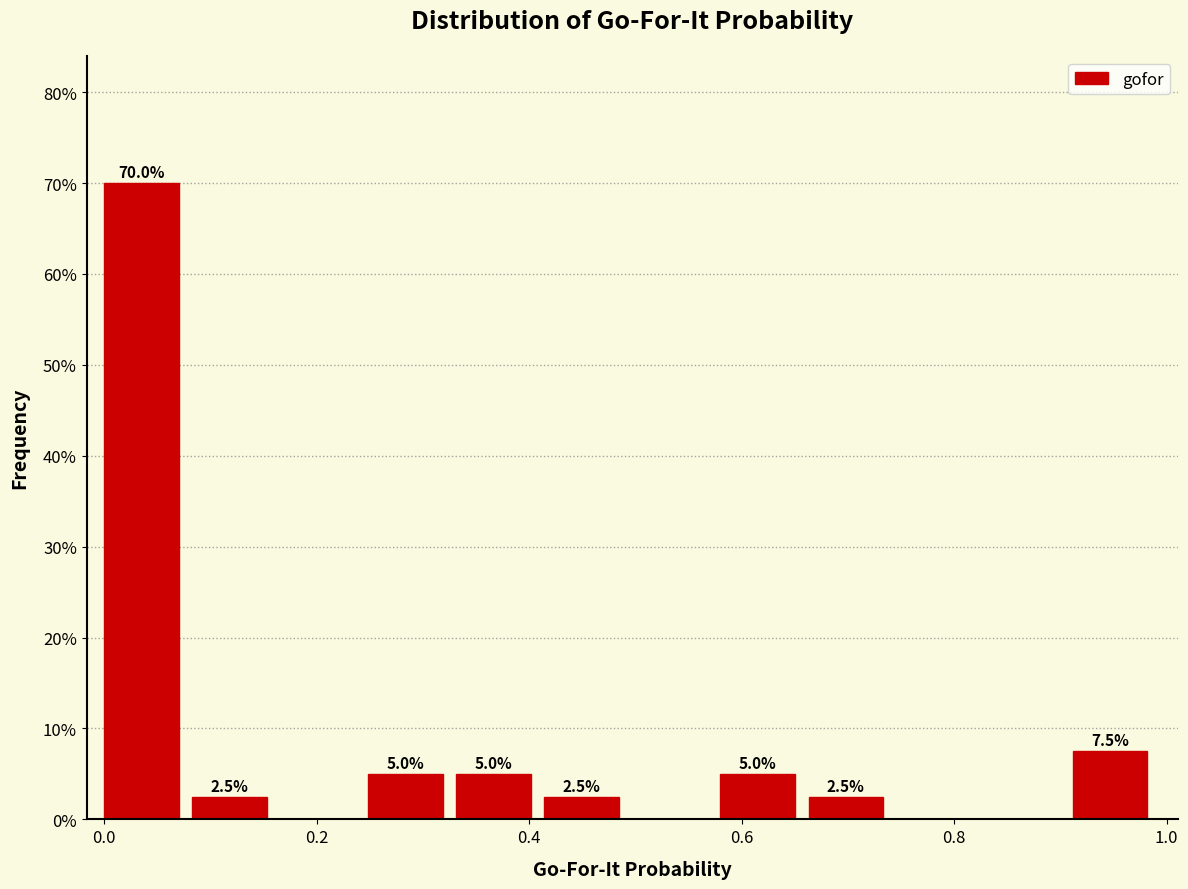

Which range on the x-axis has the tallest bar?

0.00 to 0.08